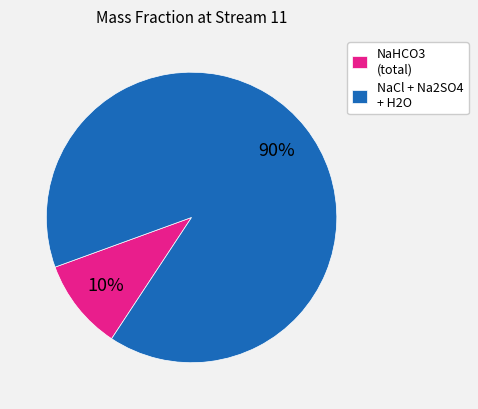

Is there a majority slice in this chart?

Yes